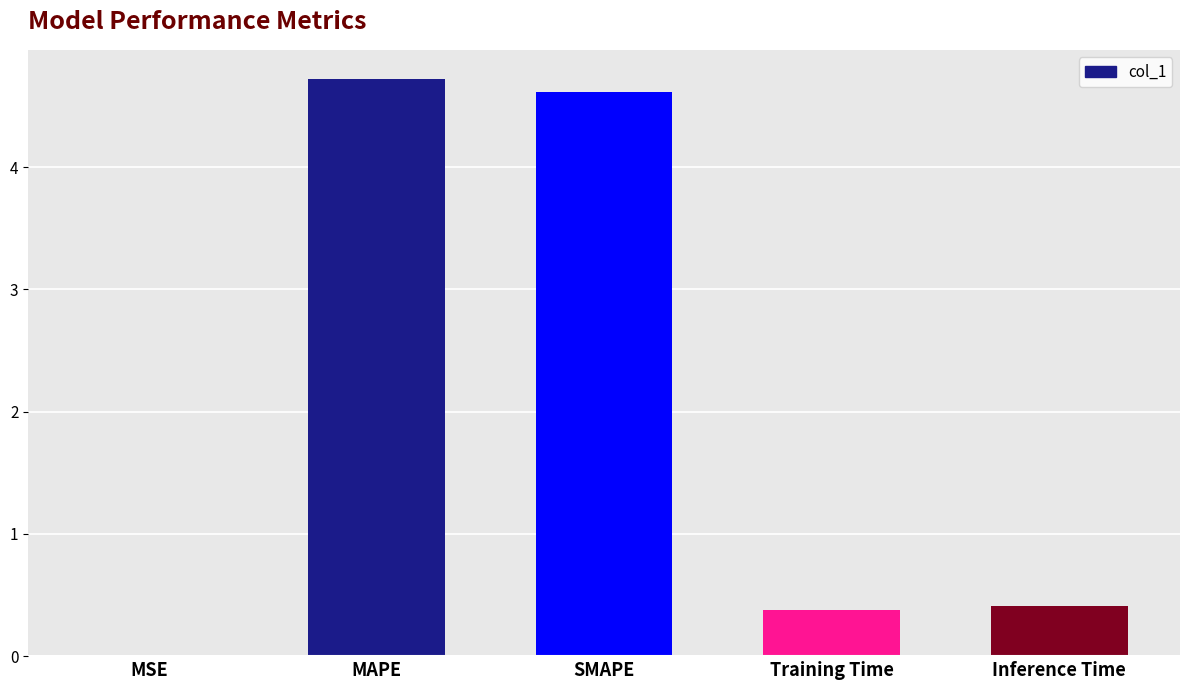

What is the average value?

2.0